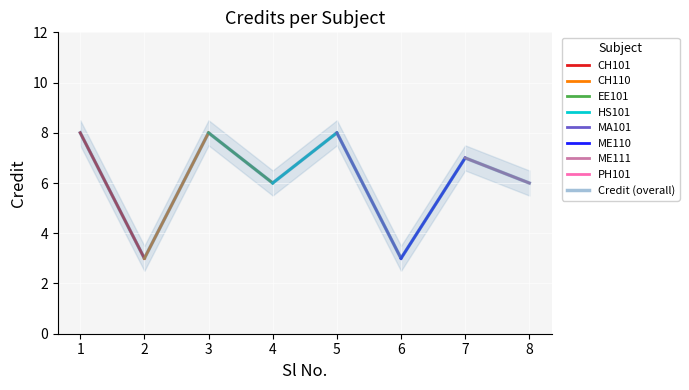

Rank the categories by value from lowest to highest.

2, 6, 4, 8, 7, 1, 3, 5